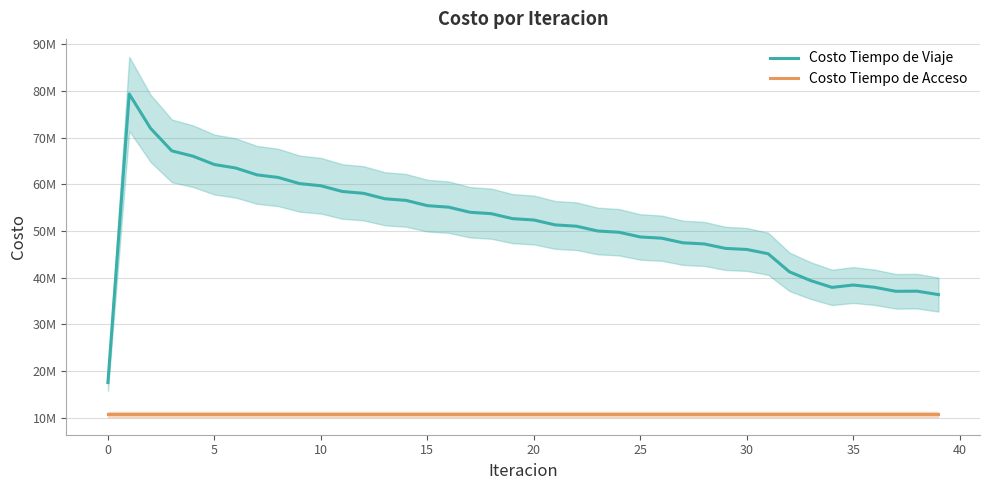

Which has a higher value, 30 or 25?

25